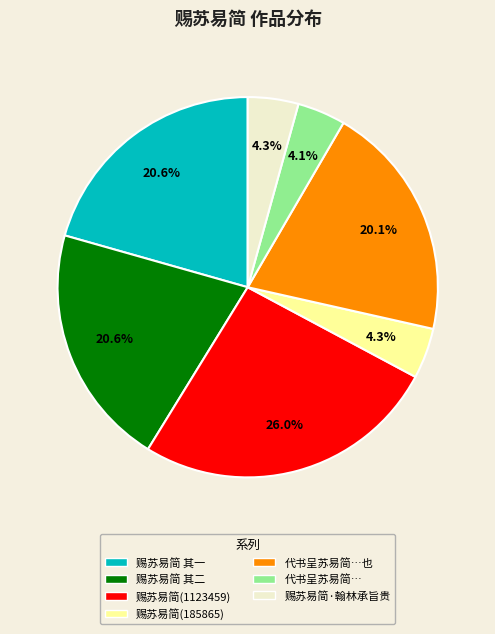

Is there a majority slice in this chart?

No